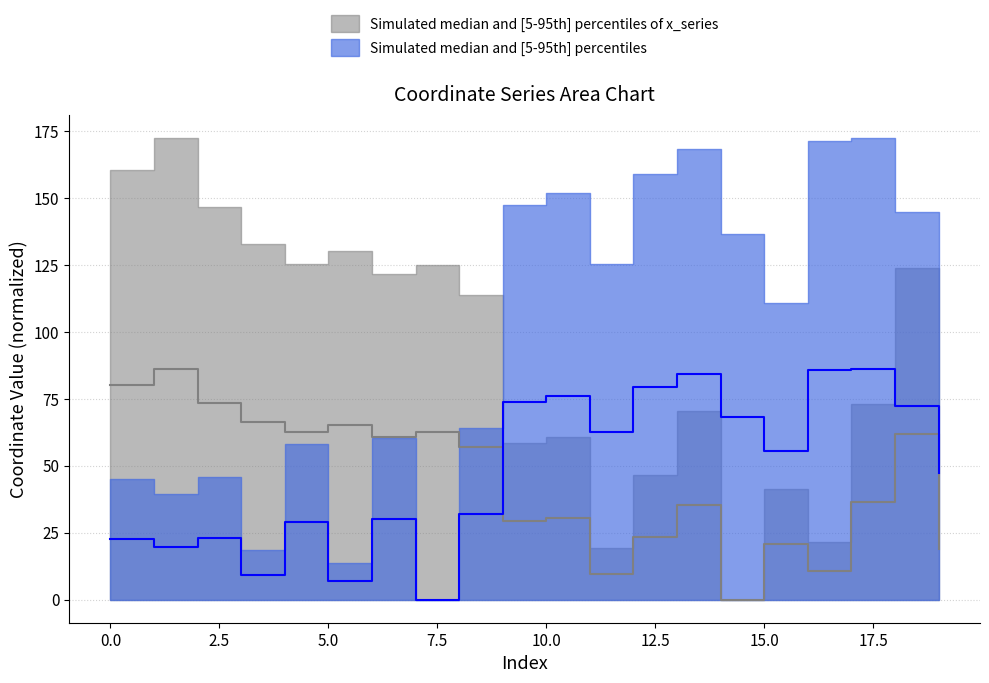

Reading left to right, list all the values displayed in this chart.

x: 80.2	86.3	73.3	66.4	62.7	65.1	60.8	62.5	56.8	29.3	30.4	9.7	23.3	35.3	0.0	20.7	10.9	36.6	62.0	19.0
y: 22.5	19.6	23.0	9.3	29.1	6.9	30.2	0.0	32.1	73.7	76.0	62.7	79.5	84.1	68.3	55.4	85.6	86.3	72.4	47.4